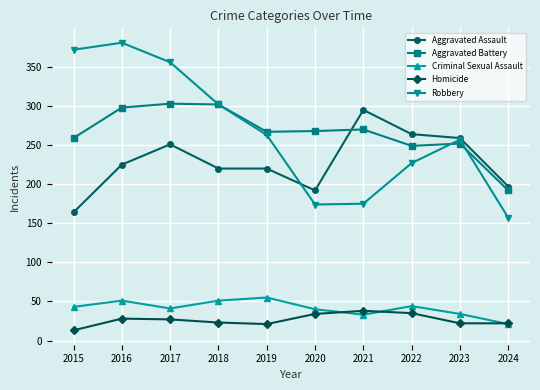

True or false: Homicide and Aggravated Battery cross at least once.

False